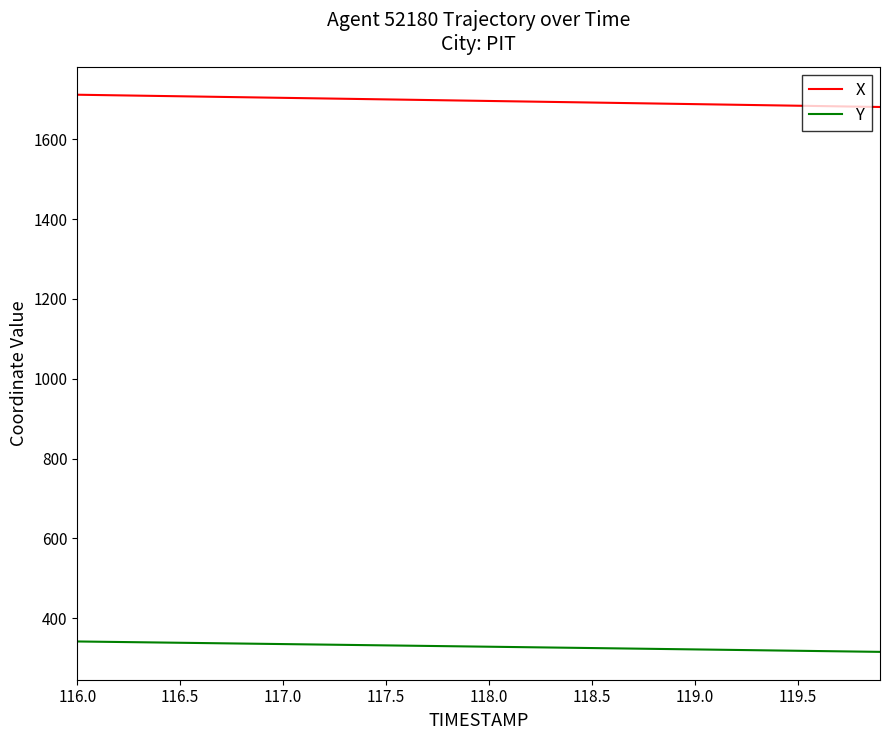

List the series in order of their overall mean, lowest first.

Y, X